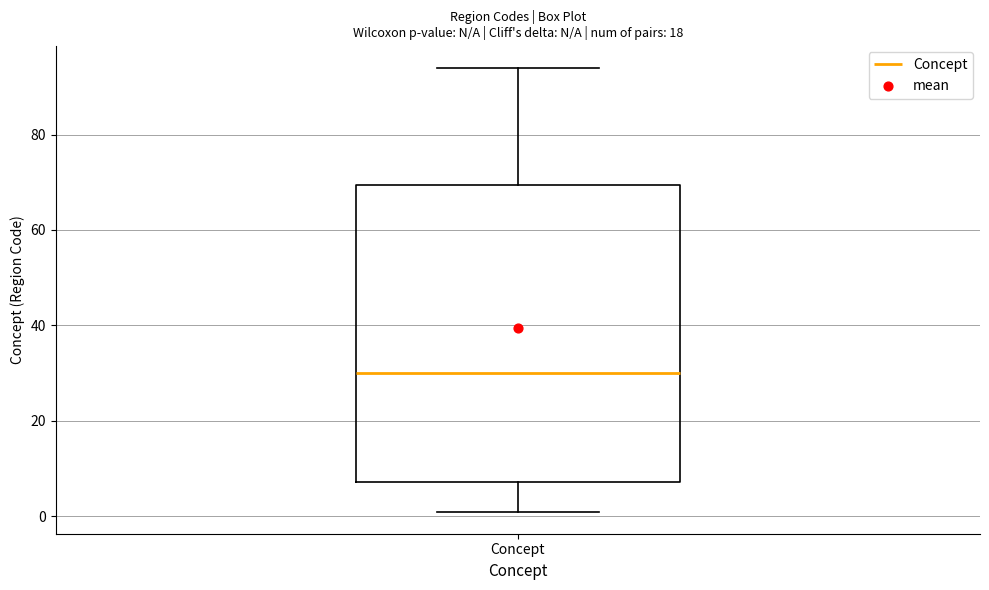

Read this box plot against the y-axis: the position of the median line, the range covered by the box, and the ends of both whiskers. The values are not printed on the chart, so give them approximately, as read against the axis.

median 30, box 8 to 70, whiskers 2 to 94